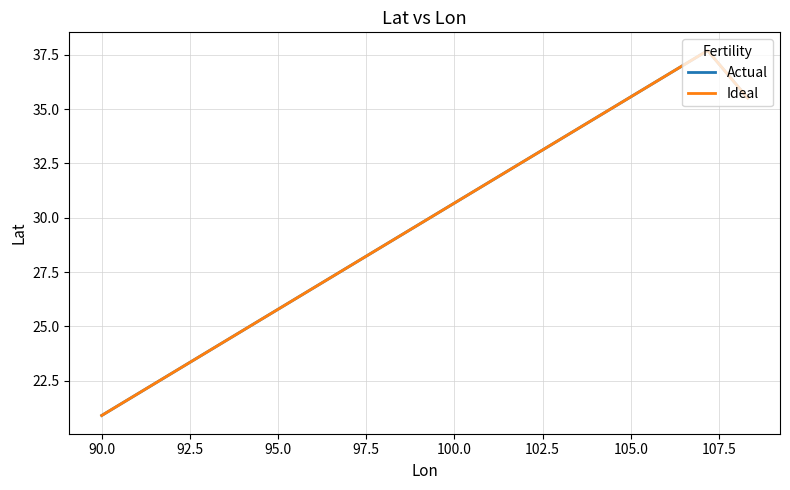

Does the chart display data point markers on the line(s)?

No